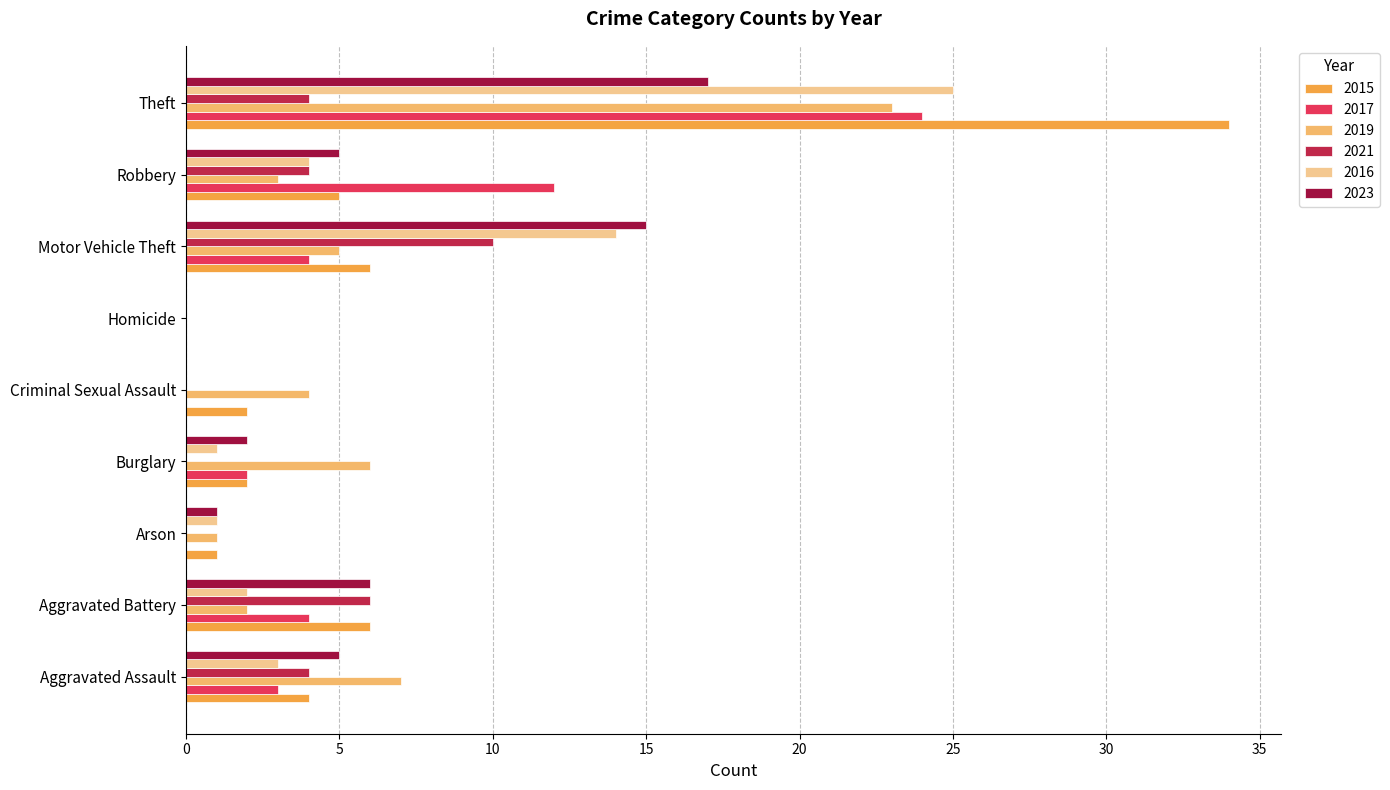

Is the value of 2023 at Motor Vehicle Theft greater than the value of 2015 at Aggravated Battery?

Yes